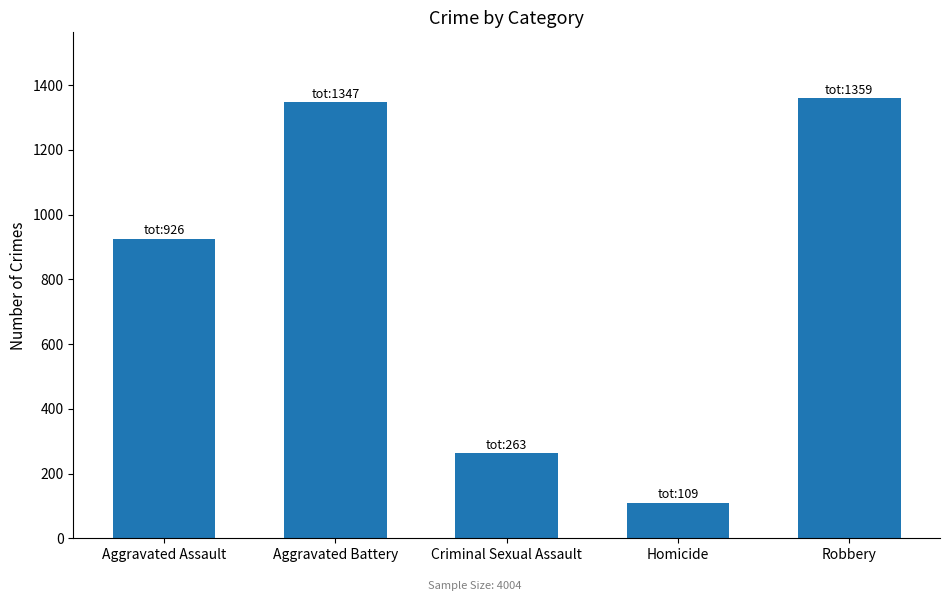

What is the value of the 4th bar from the left?

109